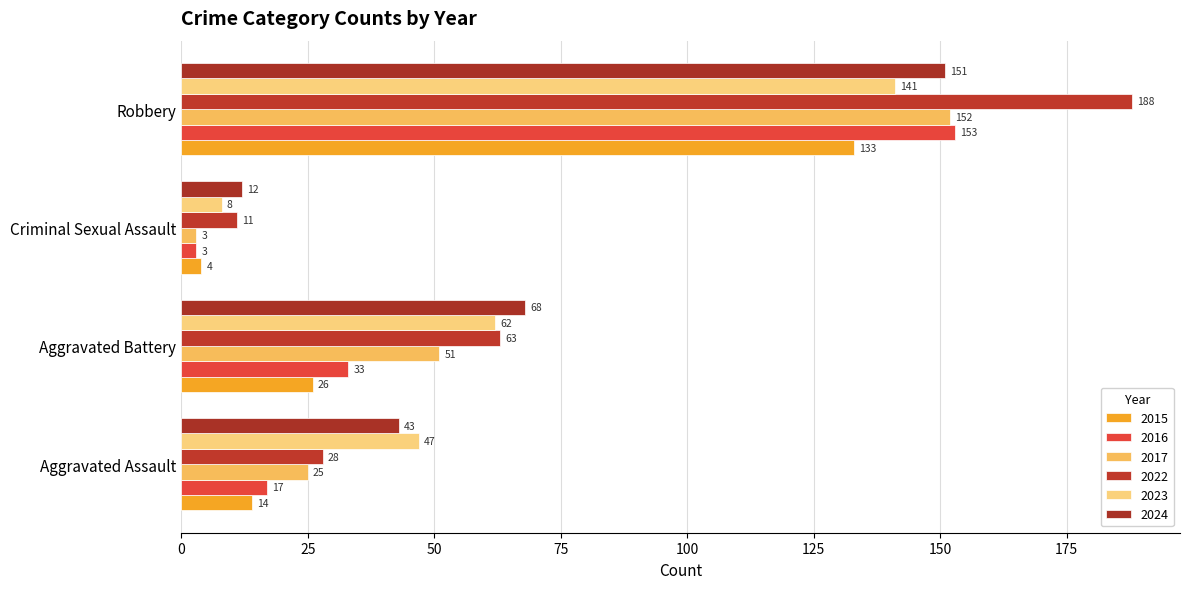

Count the number of data series in this chart.

6